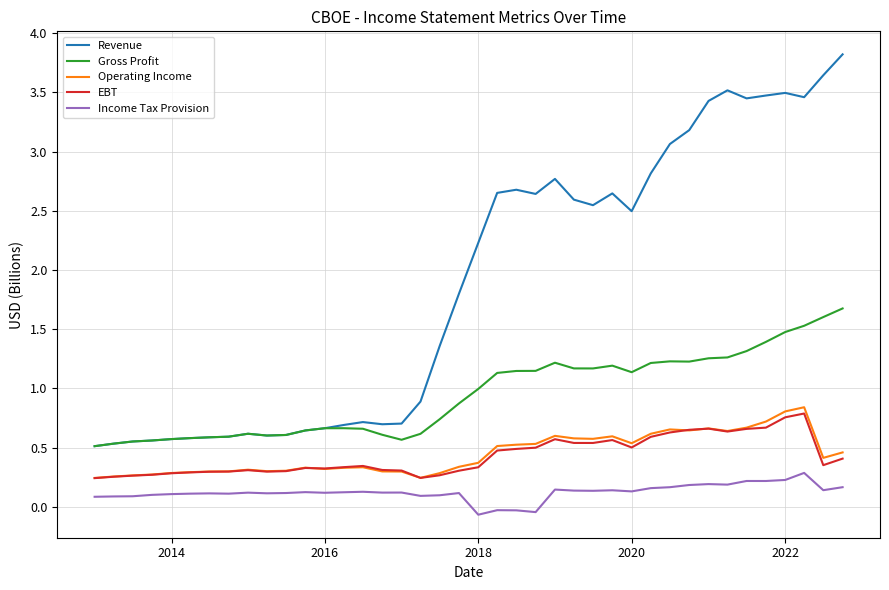

True or false: Revenue and Income Tax Provision cross at least once.

False